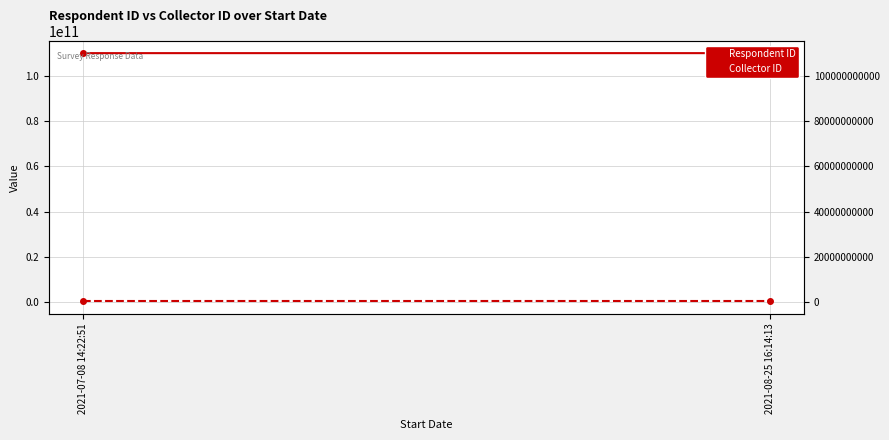

What is the label of the 2nd point from the left?

2021-08-25 16:14:13